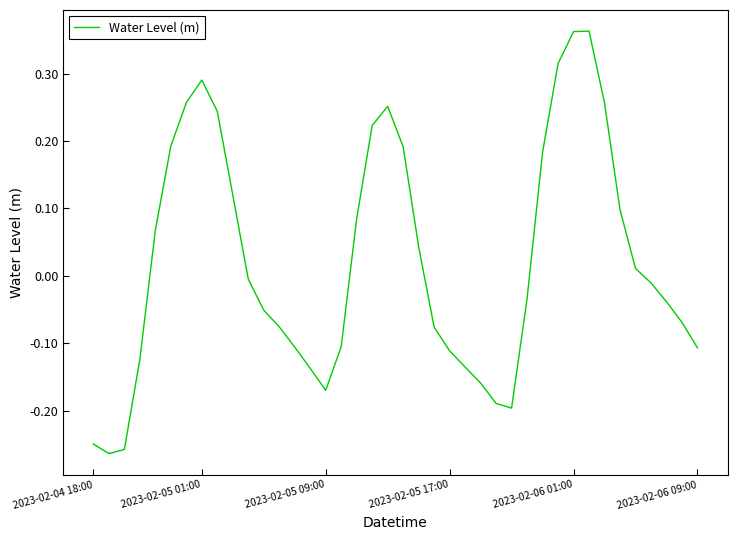

What is the difference between the maximum and minimum values?

0.6